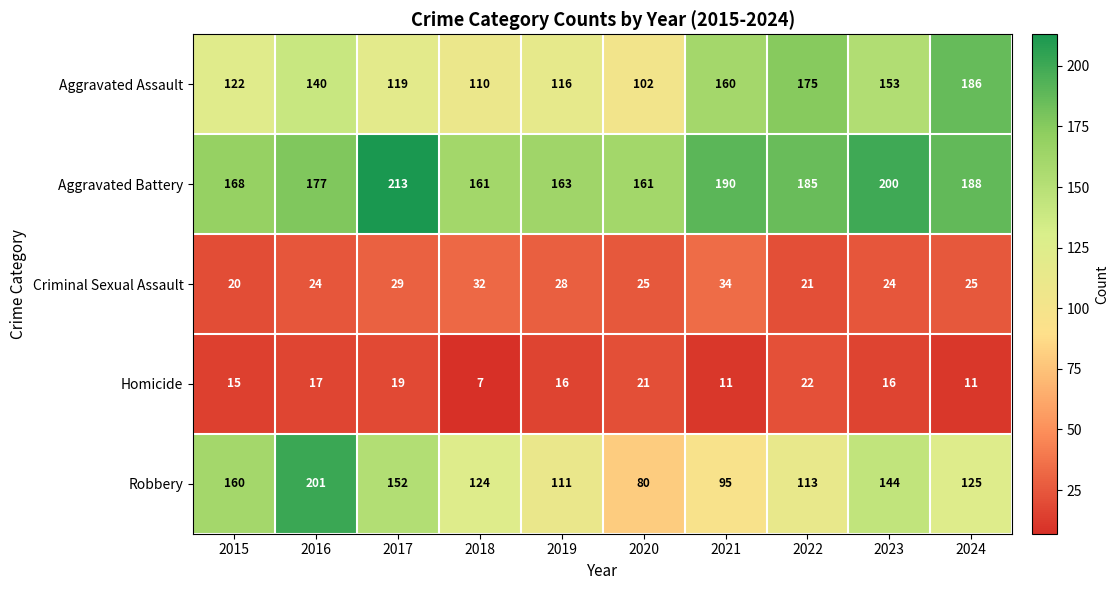

Where is Aggravated Battery nearest to the value 187?

2024